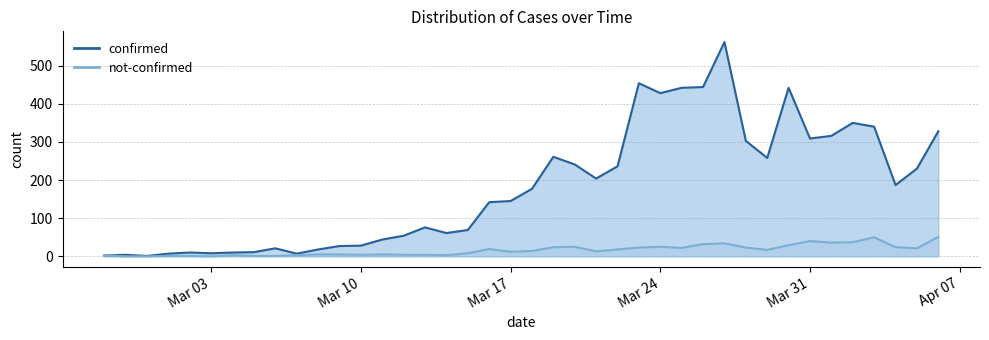

At how many categories does at least one series exceed 372?

6